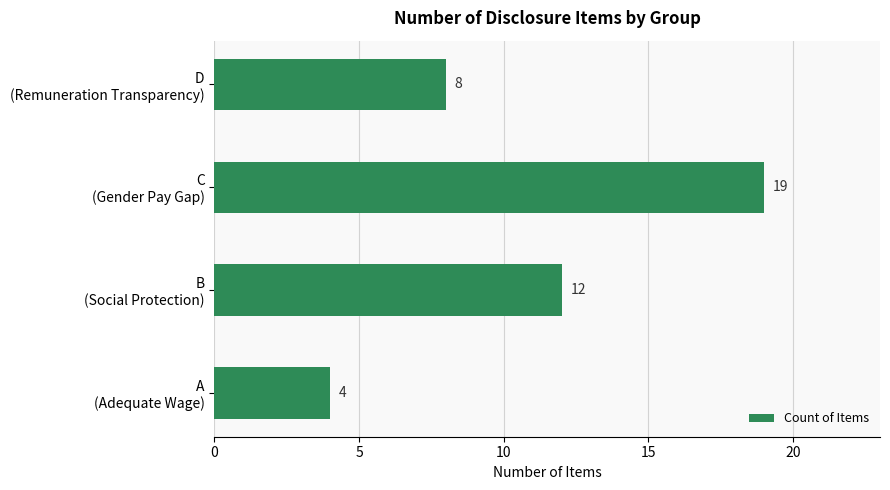

What is the smallest value displayed?

4